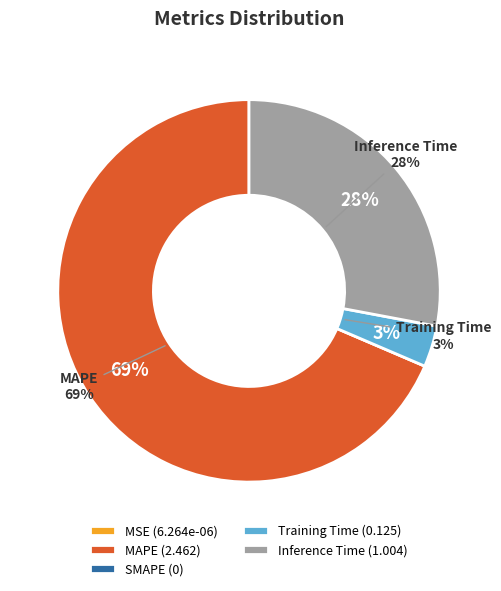

To the nearest percent, what portion does Training Time represent?

3%